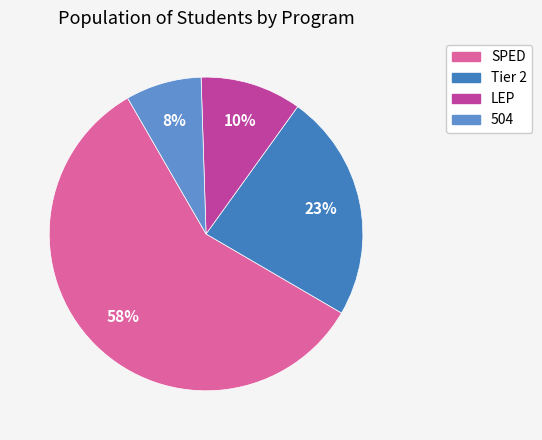

Is it true that SPED is 53% of the pie?

False